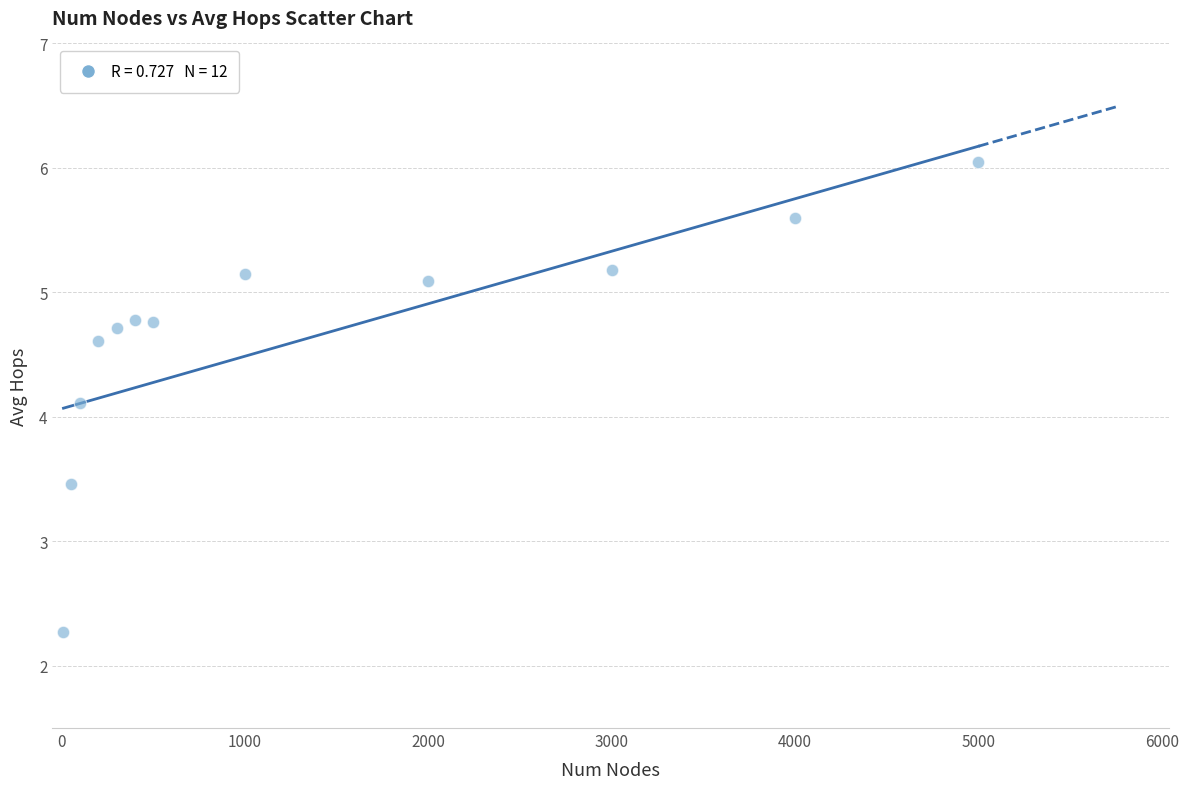

What is the average X value?

1380.0